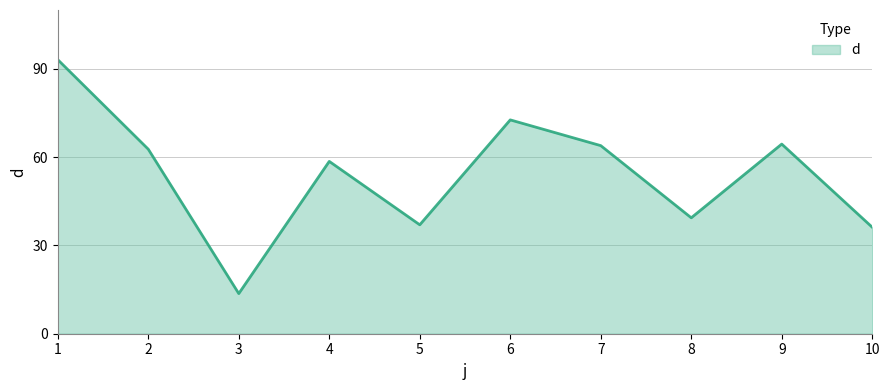

Count the number of values greater than 62.

5